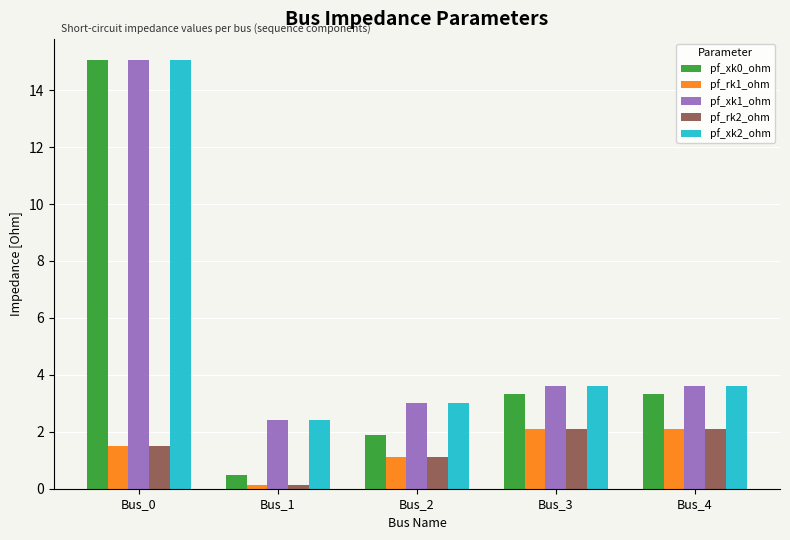

The value of pf_rk1_ohm at Bus_4 is 2.1. True or false?

True